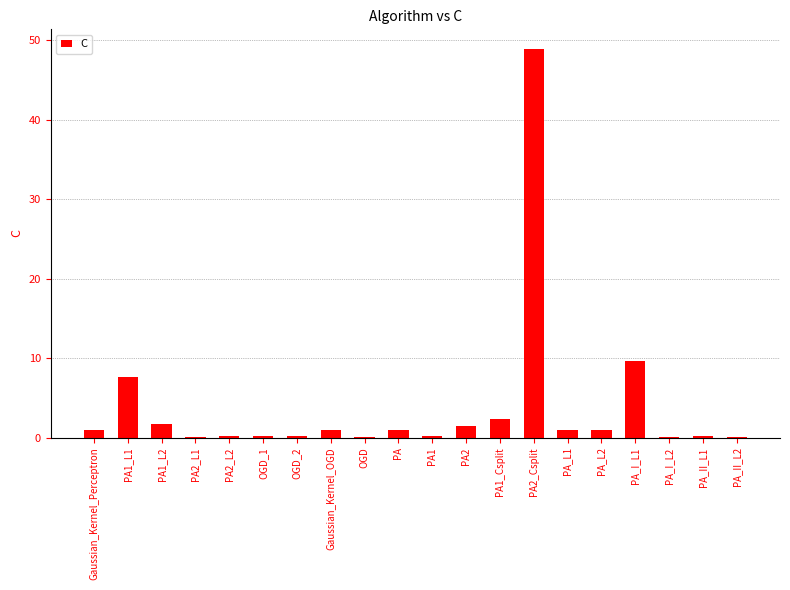

What is the maximum value shown in the chart?

48.9